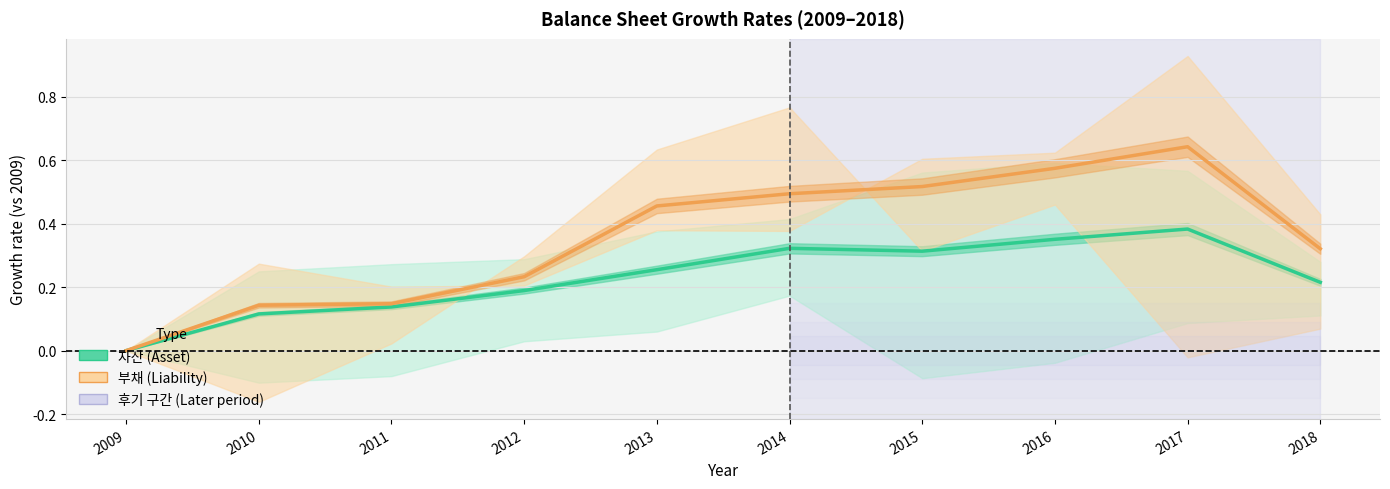

True or false: 부채 and 자산 cross at least once.

False